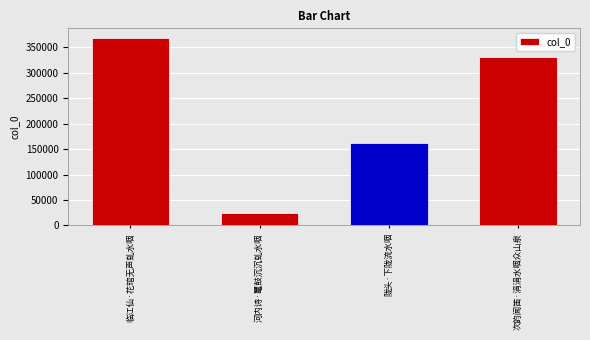

How many series are shown in this chart?

1